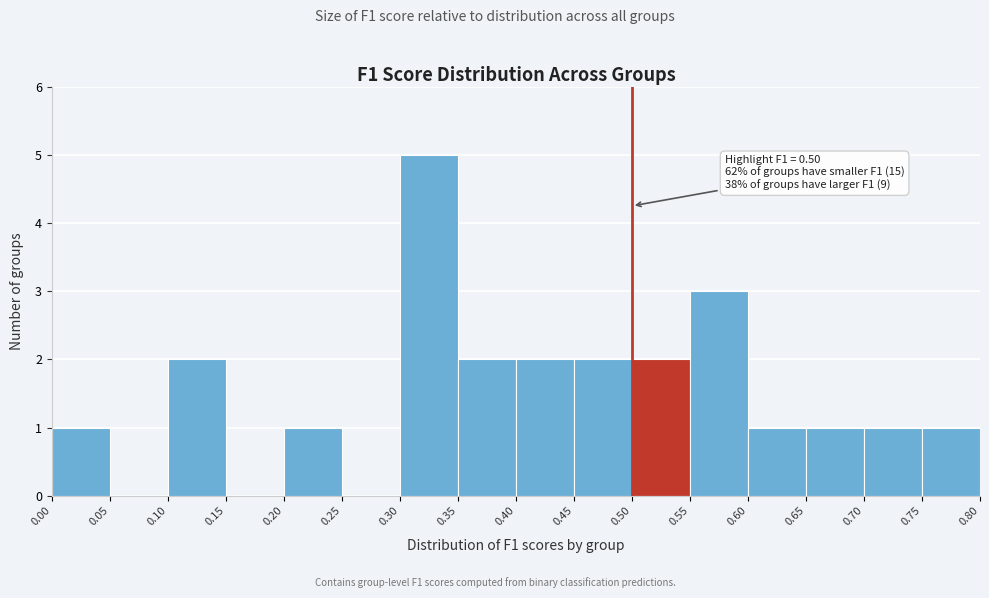

Which range on the x-axis has the tallest bar?

0.30 to 0.35